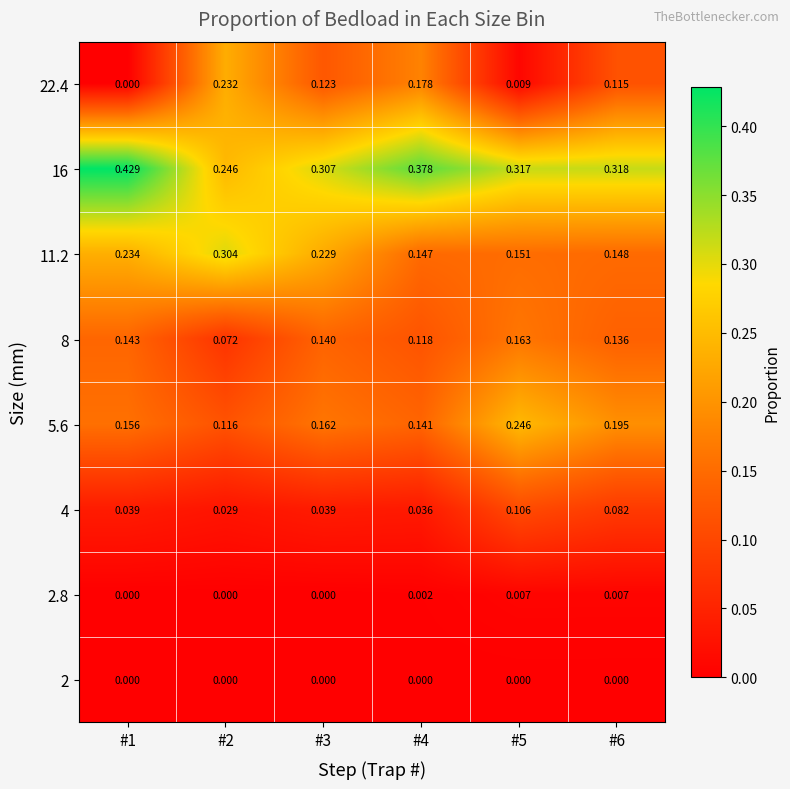

Is the value of 8 at #1 greater than the value of 4 at #1?

Yes